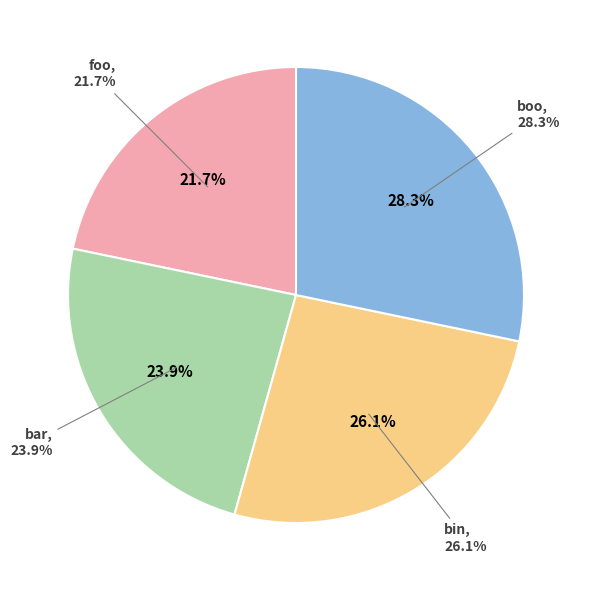

Does bin account for over 50% of the chart?

No